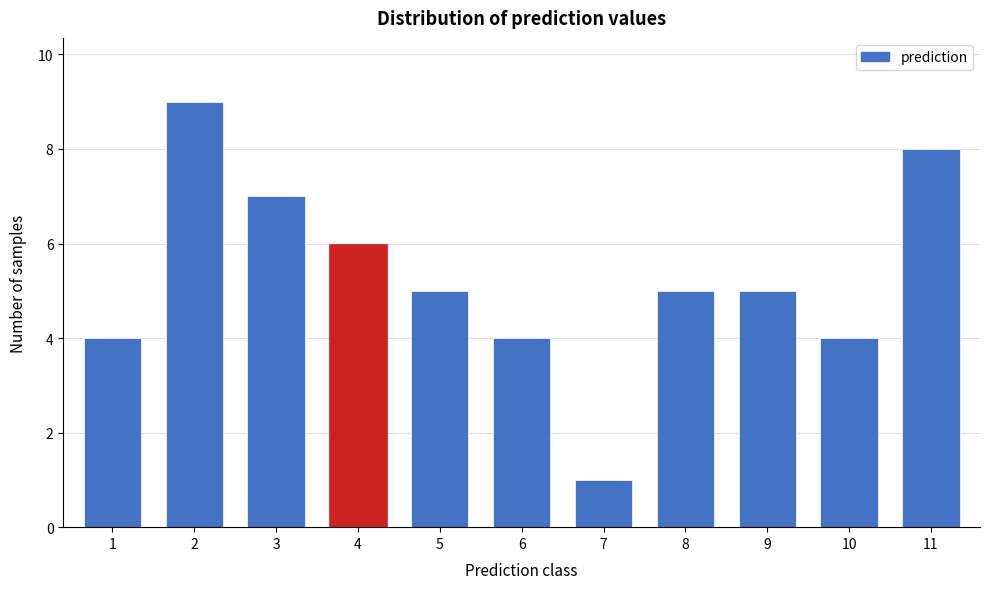

Reading left to right, list all the values displayed in this chart.

4	9	7	6	5	4	1	5	5	4	8